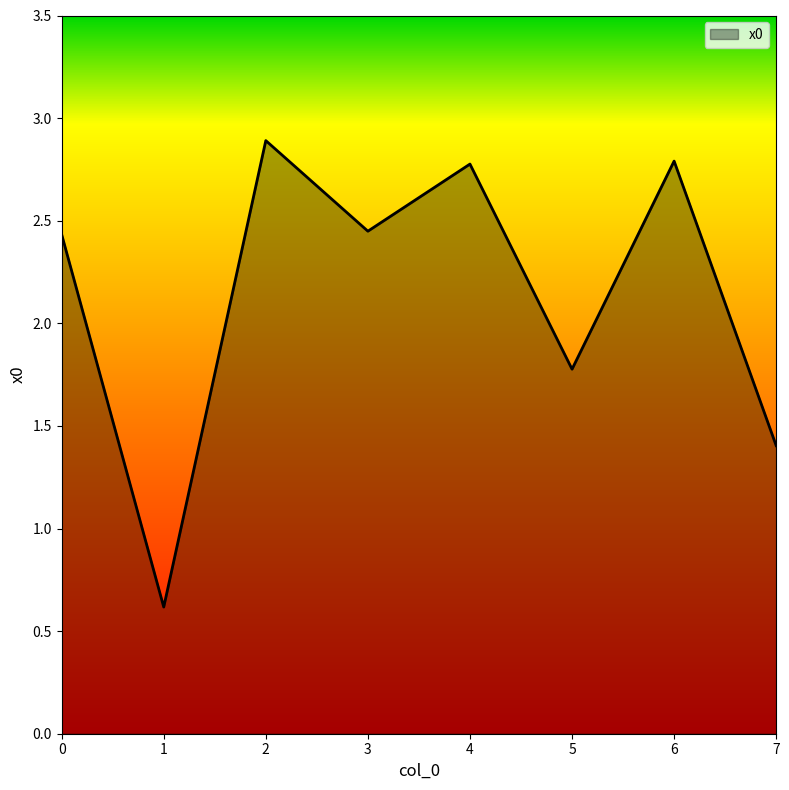

What is the difference between the maximum and minimum values?

2.3